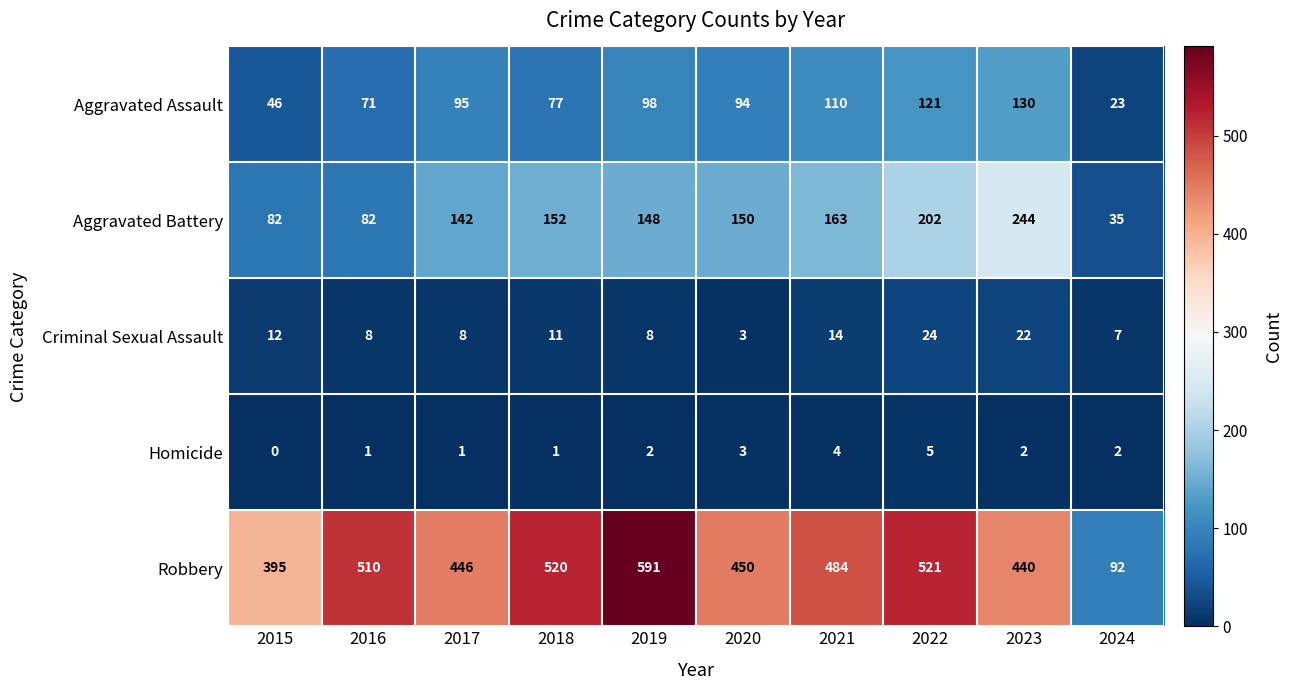

True or false: Robbery has a value of 649 at 2015.

False